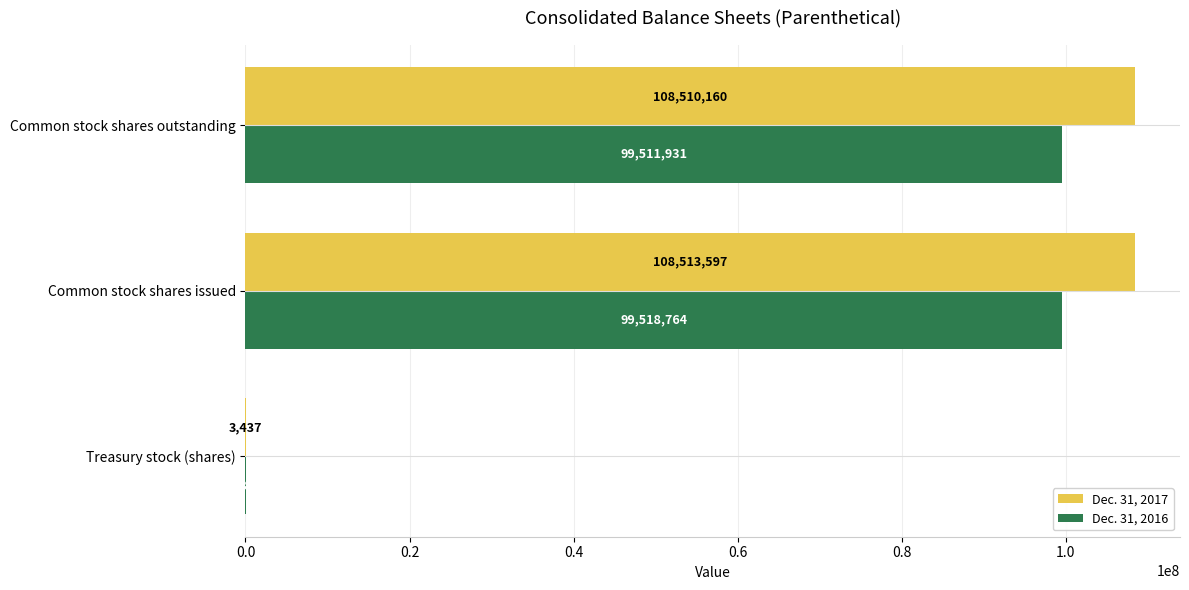

Where is Dec. 31, 2016 nearest to the value 49762798?

Common stock shares outstanding